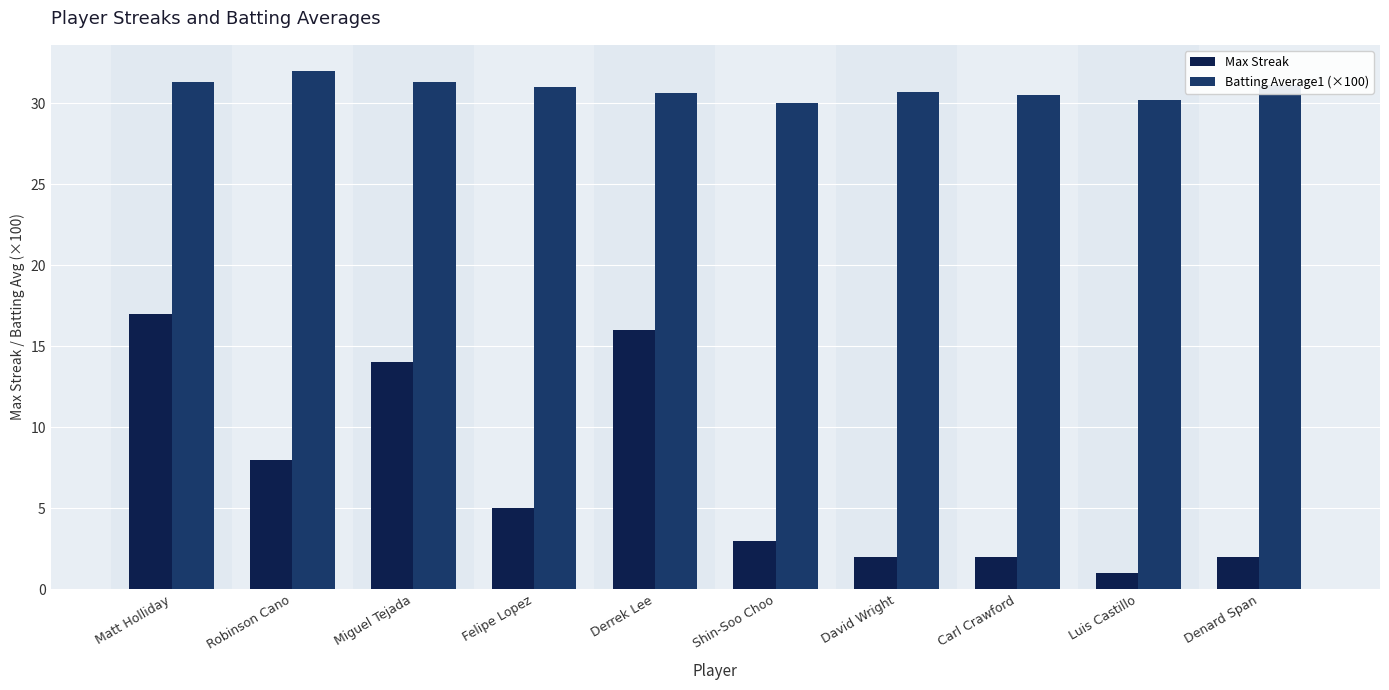

What is the label of the 8th bar from the right?

Miguel Tejada